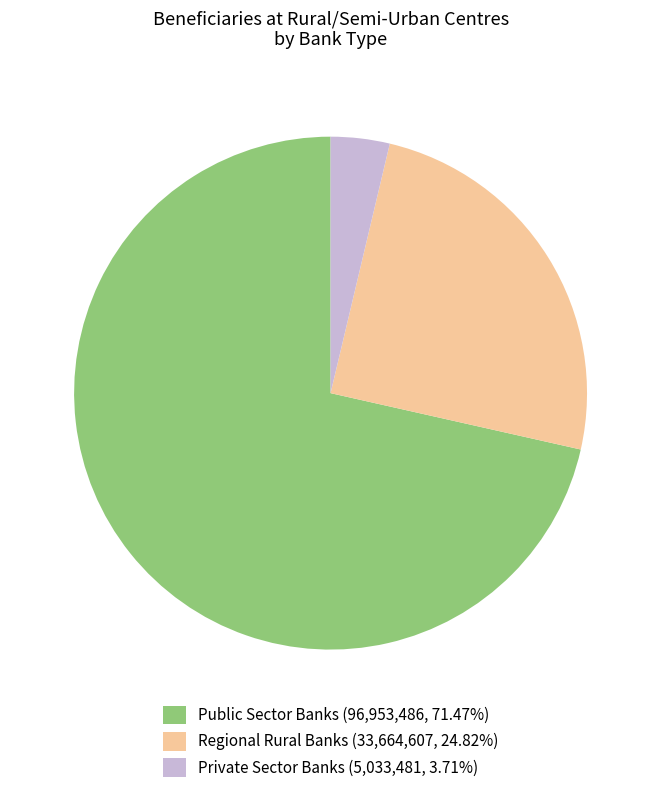

Does Regional Rural Banks account for over 50% of the chart?

No